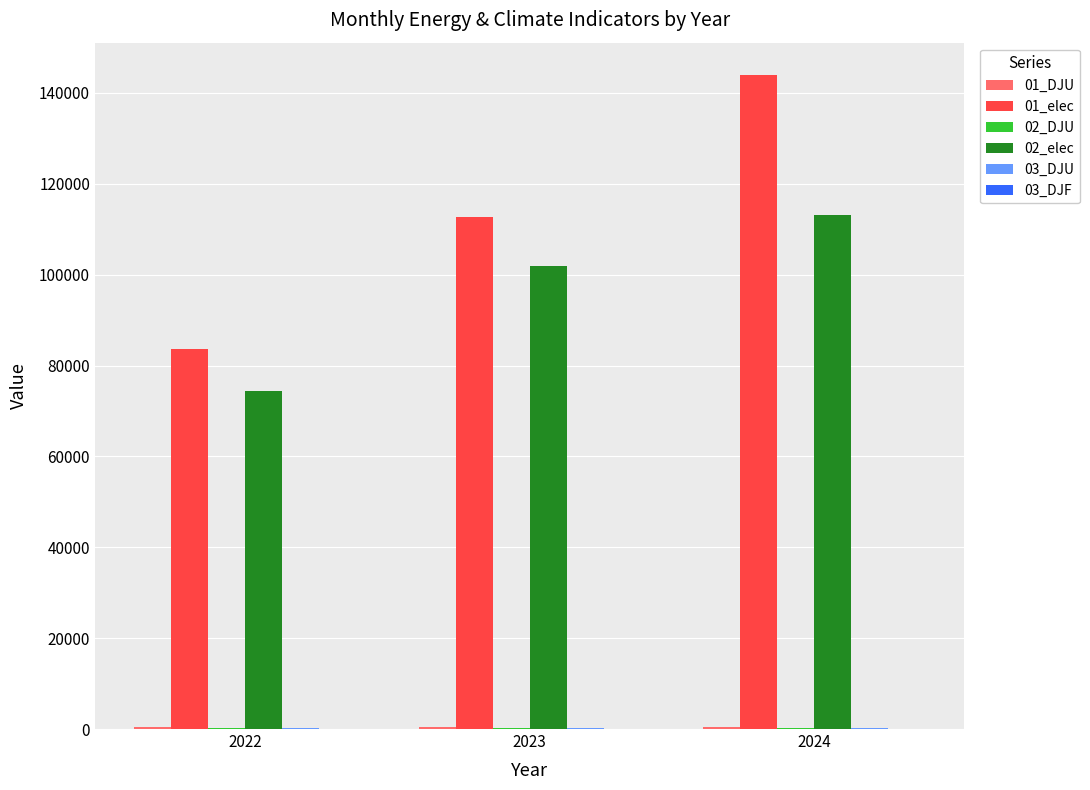

The value of 01_elec at 2022 is 83698.9. True or false?

True